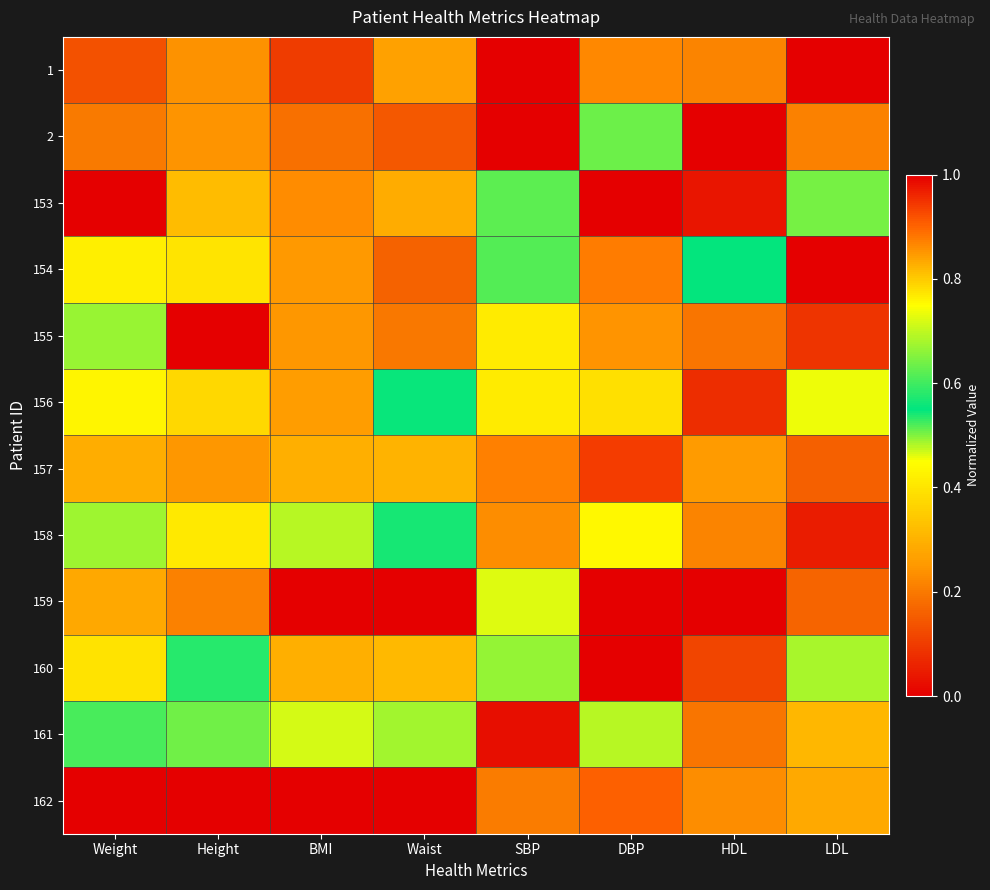

Which has a higher value, LDL or Height?

LDL